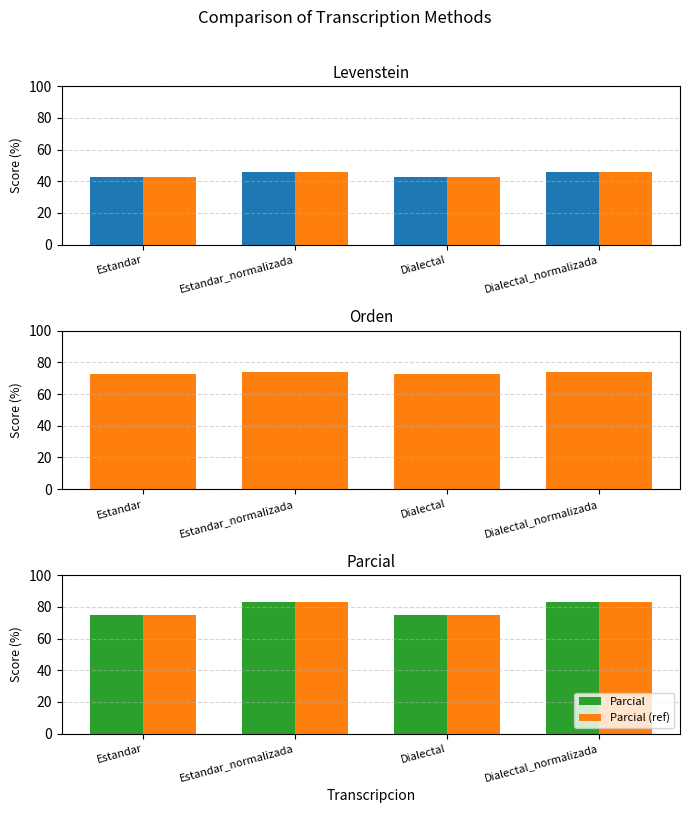

Is the value of Parcial (ref) at Estandar_normalizada greater than the value of Levenstein (ref) at Estandar_normalizada?

Yes